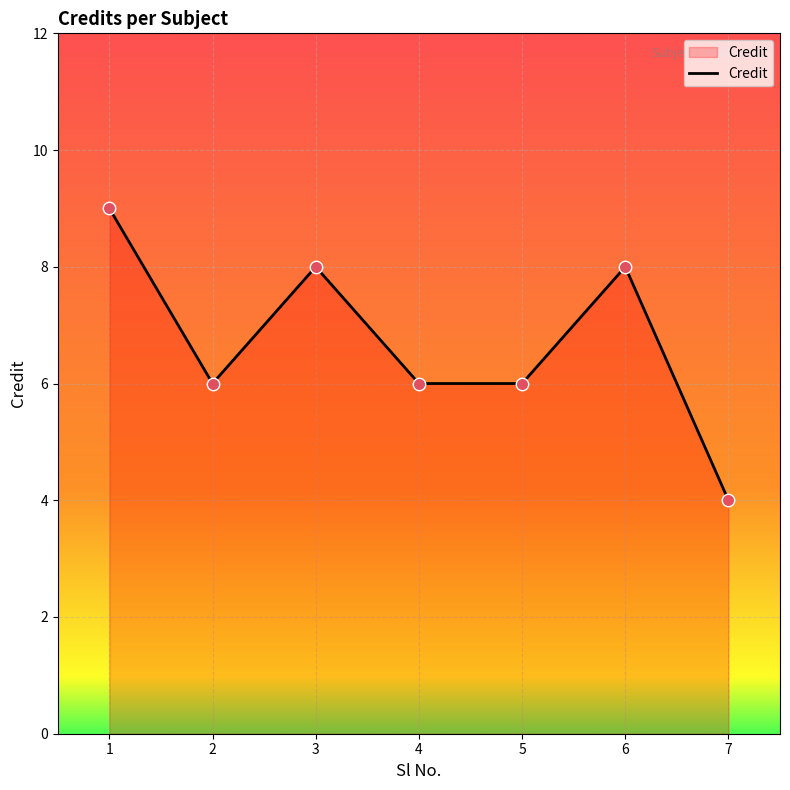

What is the ratio of the value at 7 to the value at 5?

0.7